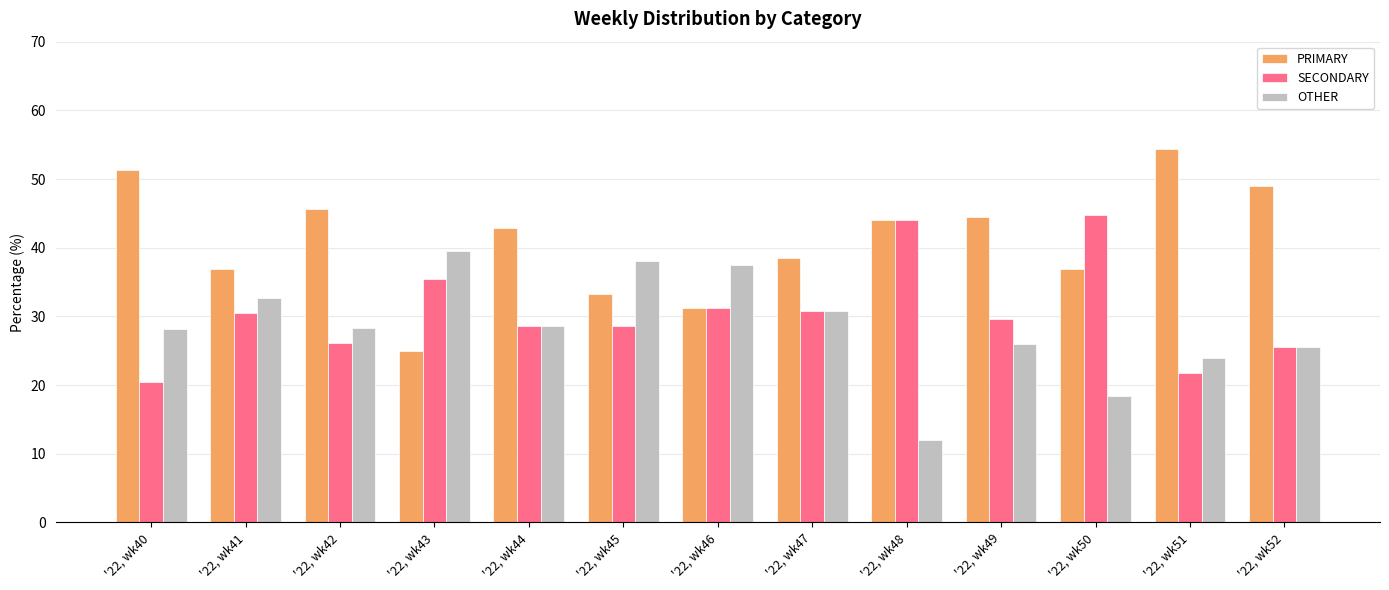

What are all the series names shown in the legend?

PRIMARY, SECONDARY, OTHER